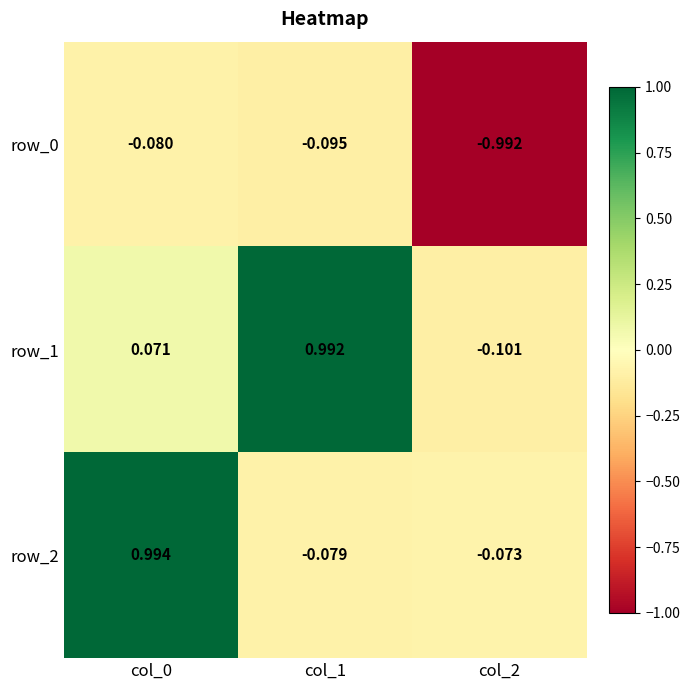

At how many categories does at least one series exceed 0?

2